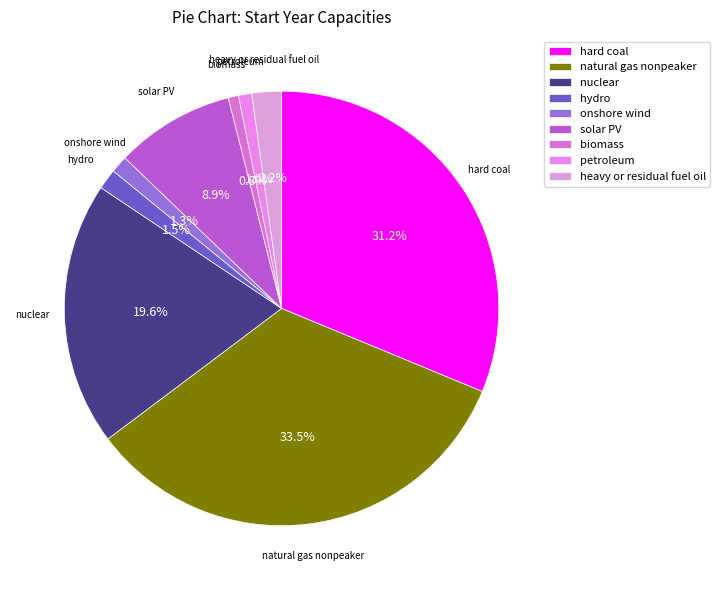

What percentage do hydro and onshore wind together represent?

2.8%